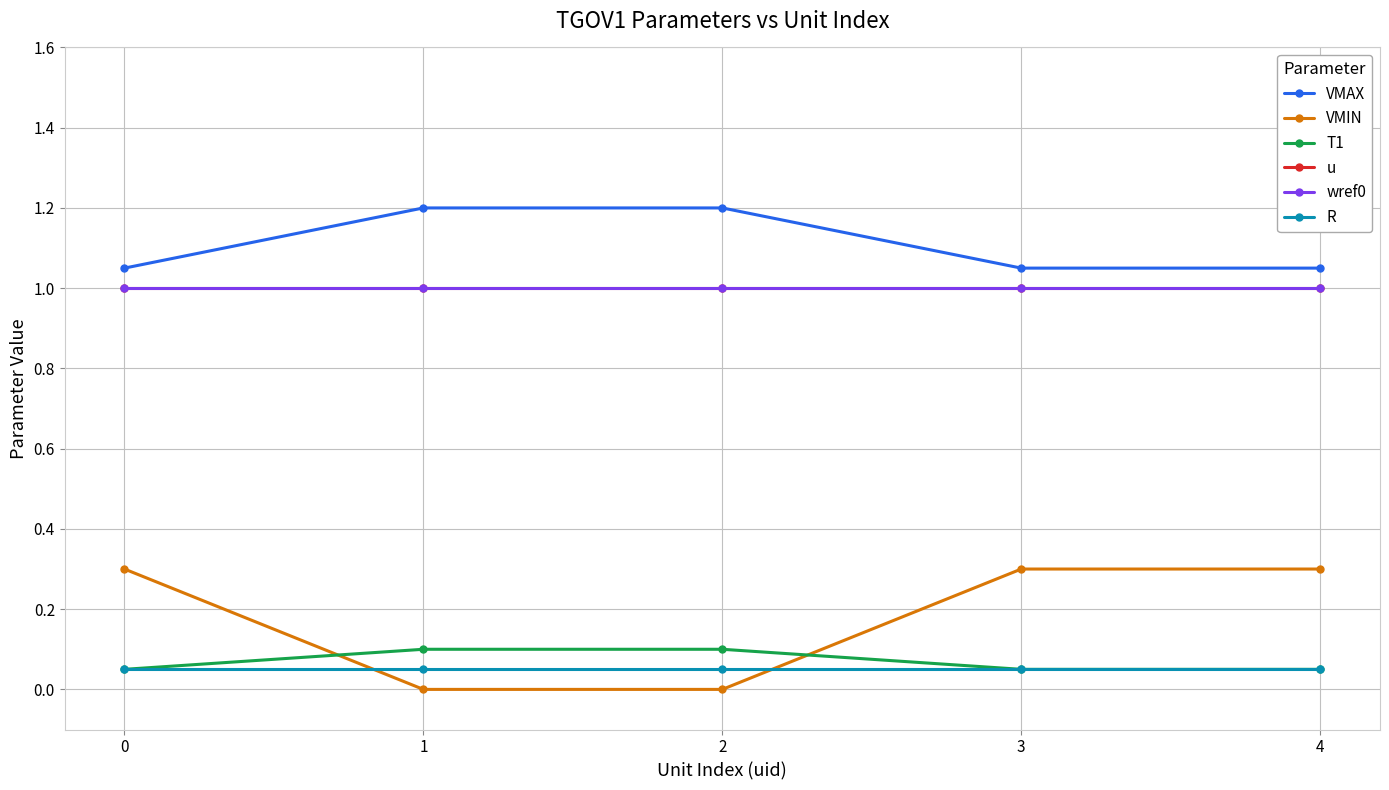

Rank the series at 2 from highest to lowest value.

VMAX, u, wref0, T1, R, VMIN